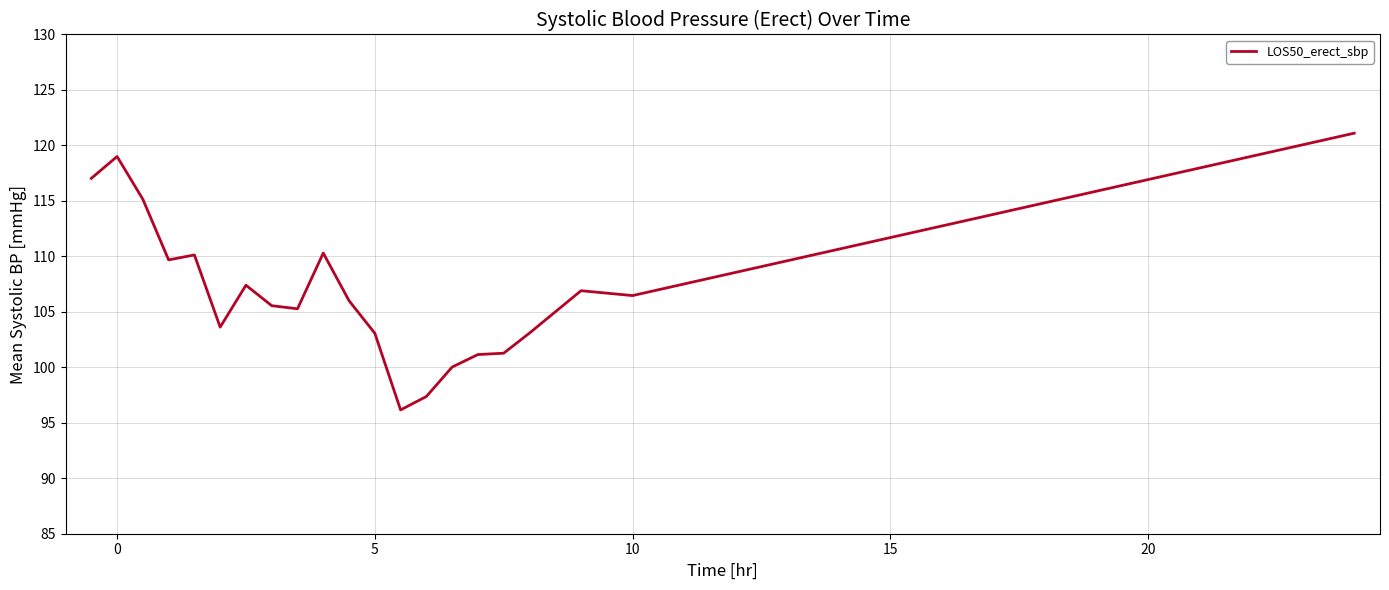

What is the smallest value displayed?

96.2